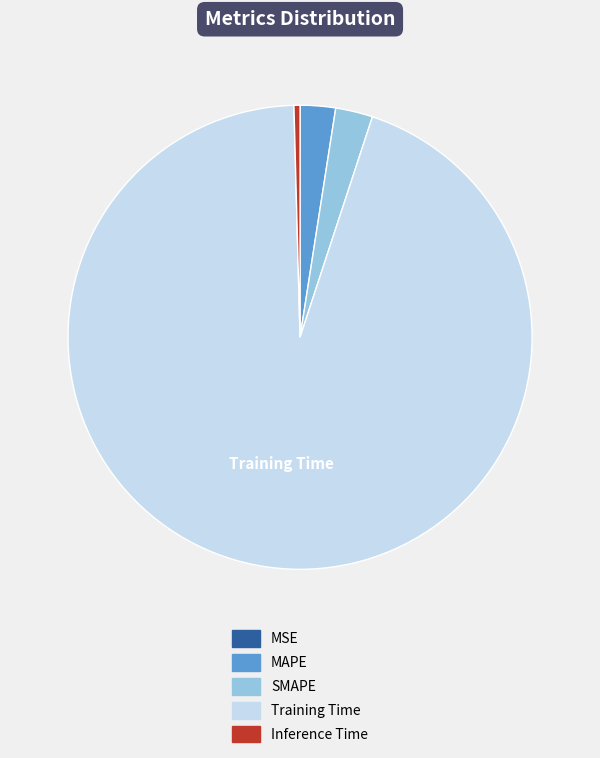

What is the largest slice in the pie chart?

Training Time